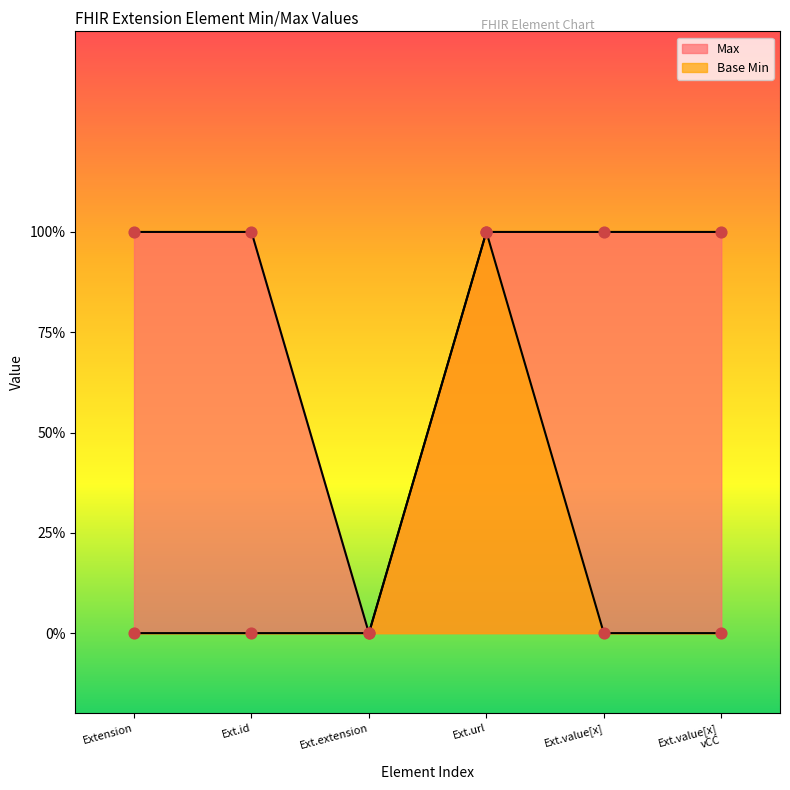

Which series reaches the minimum Y coordinate?

Max